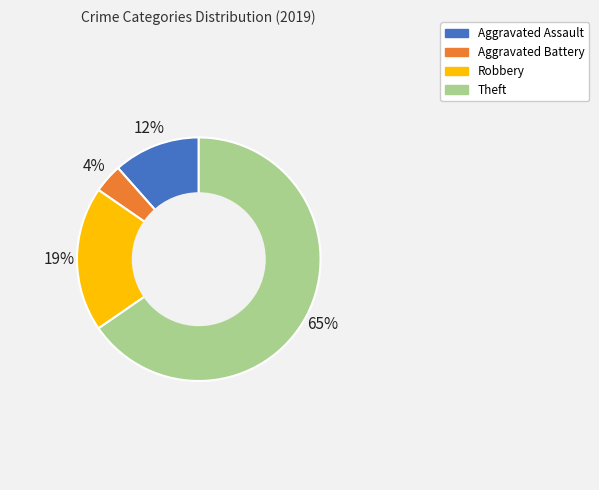

To the nearest percent, what percentage of the pie is Robbery?

19%